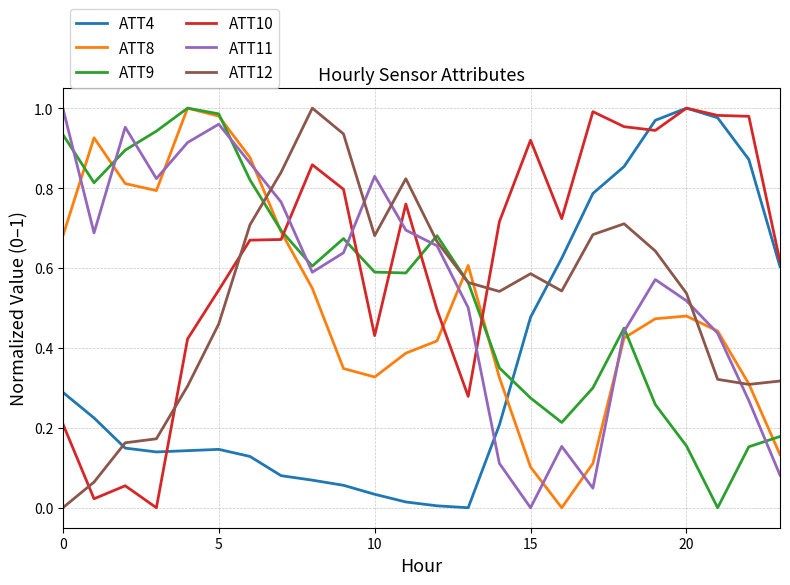

Which series has the largest total across all categories?

ATT10